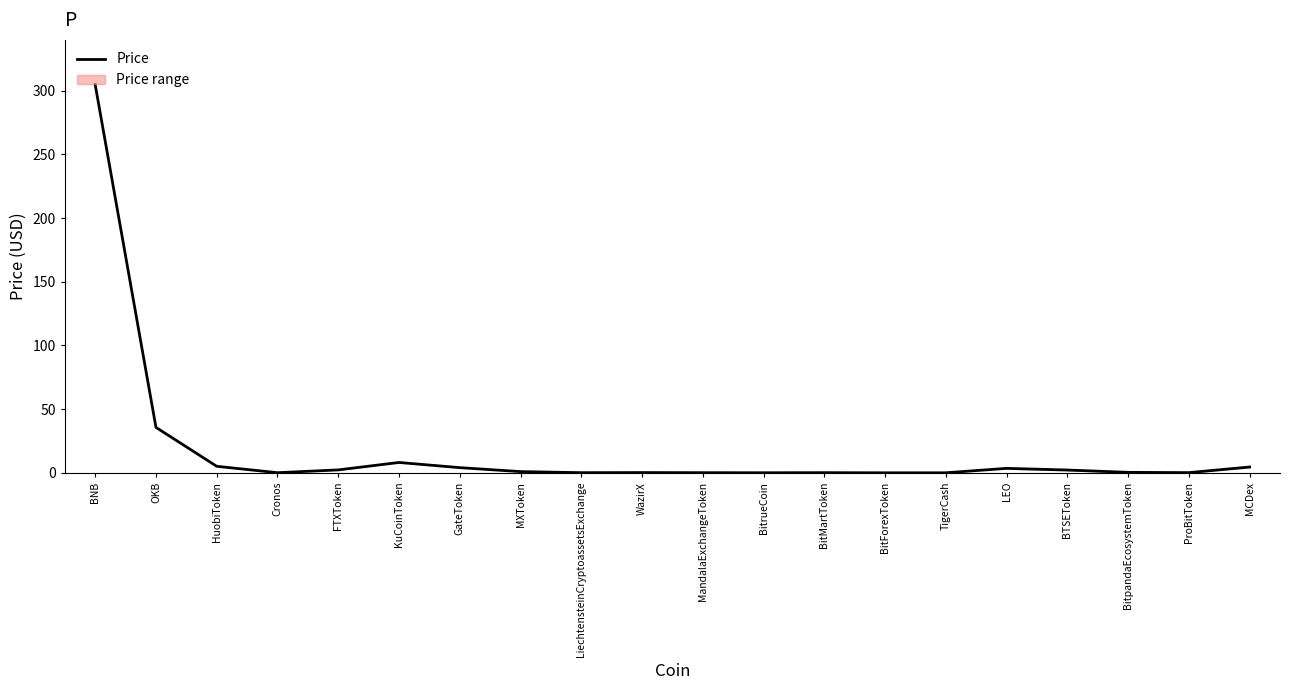

How many lines are shown in the chart?

1